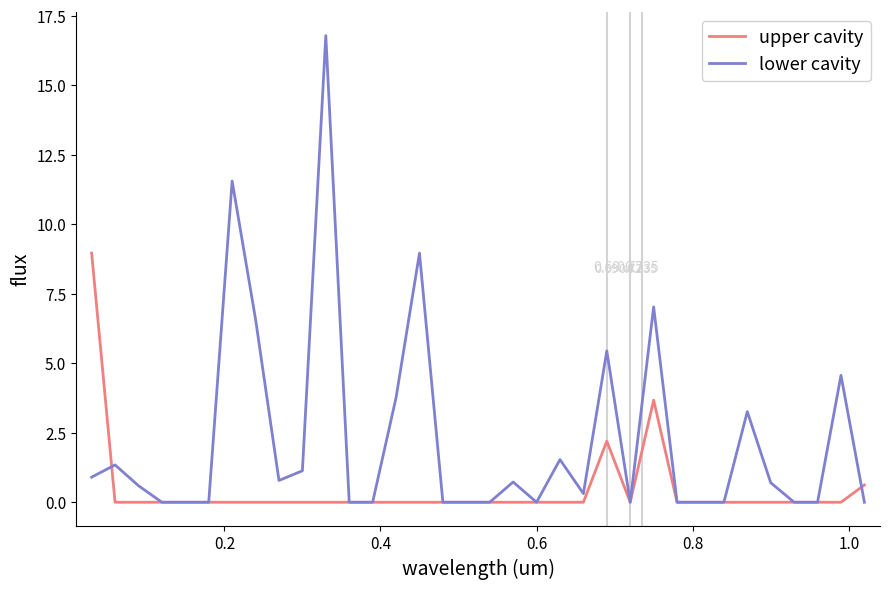

Which series has the largest range (max minus min)?

lower cavity